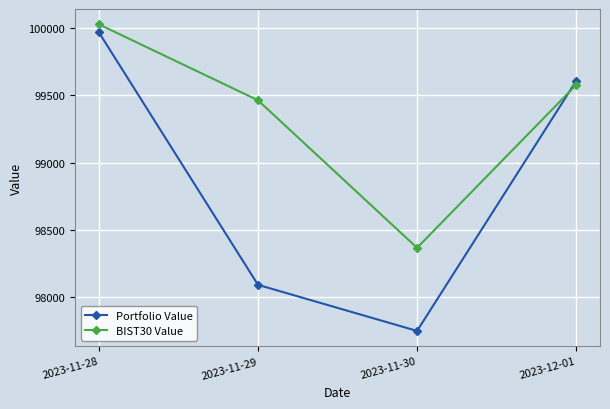

True or false: BIST30 Value and Portfolio Value intersect in this chart.

True